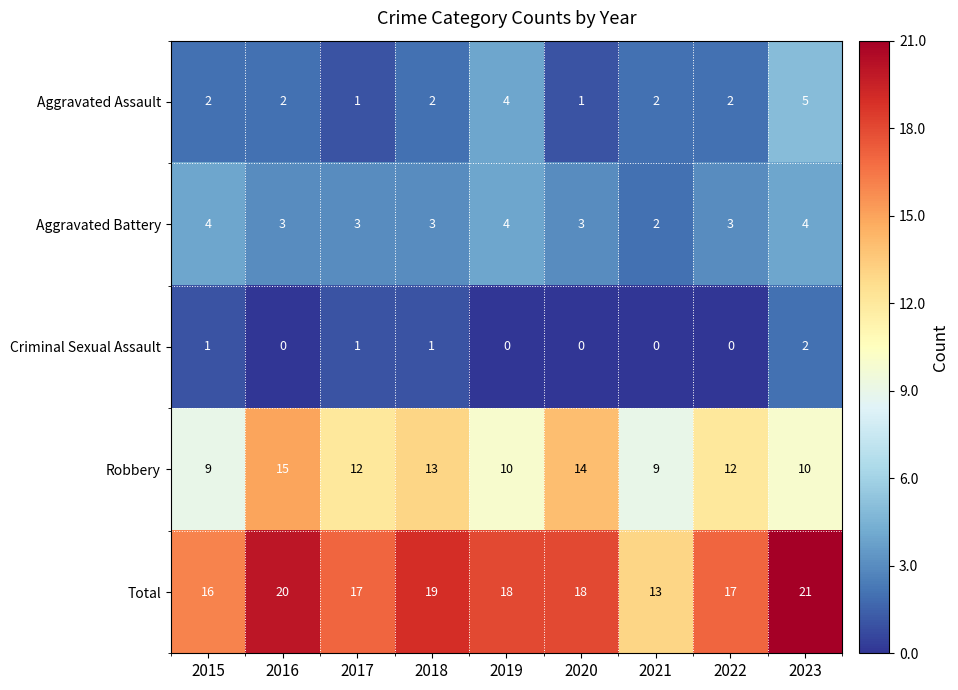

Where does the Aggravated Battery series first go above 3?

2015